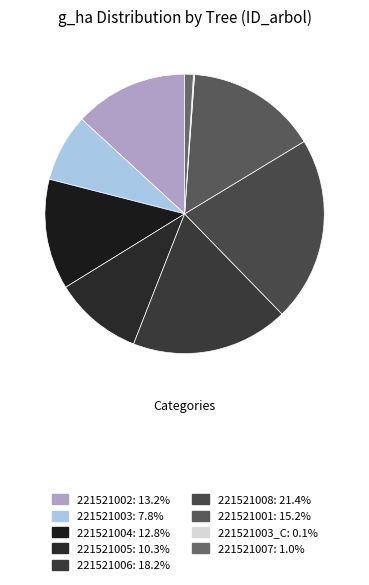

To the nearest percent, what is the difference between the largest and smallest slice percentages?

21%